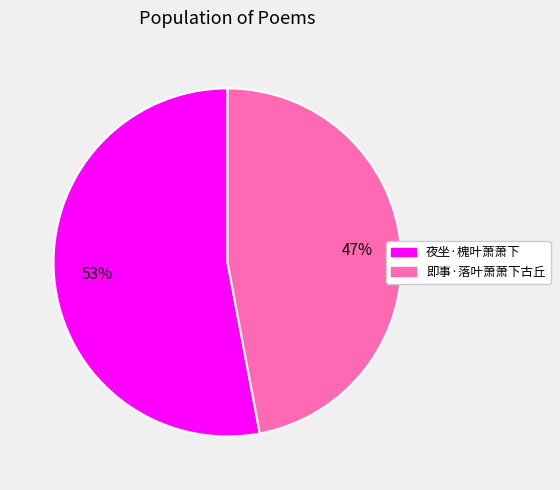

What is the smallest slice in the pie chart?

即事·落叶萧萧下古丘